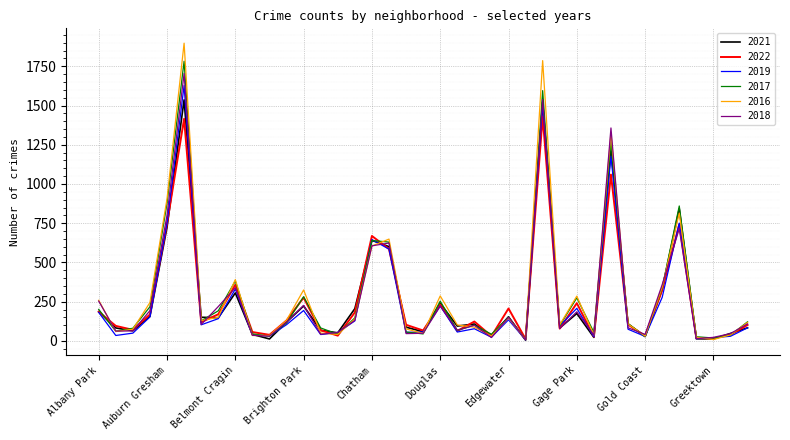

Which series has the largest range (max minus min)?

2016